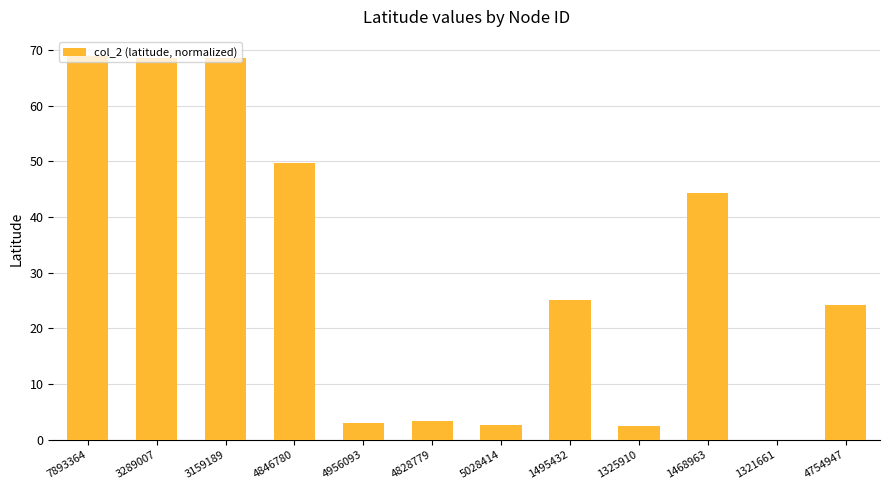

What is the greatest value displayed?

68.9